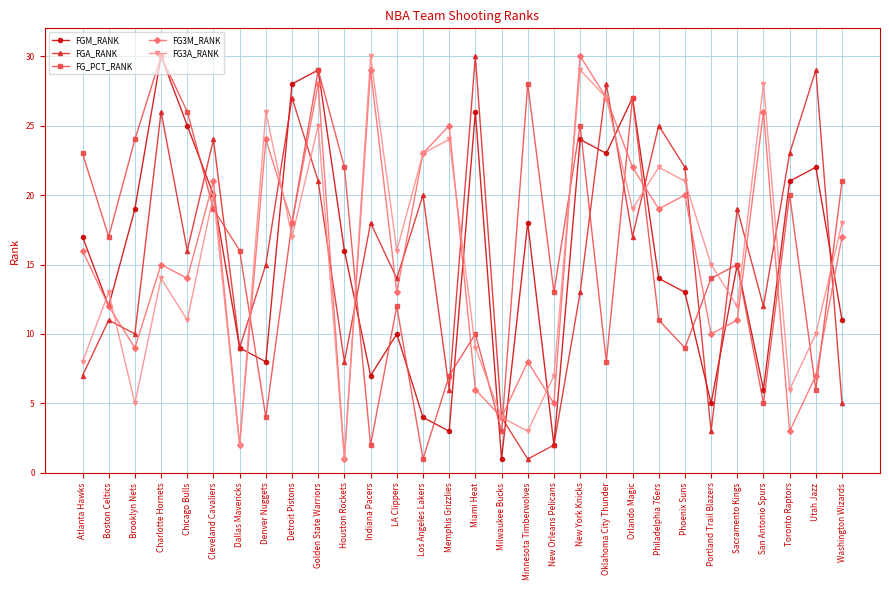

The FG3A_RANK series shows 13 at Boston Celtics. True or false?

True